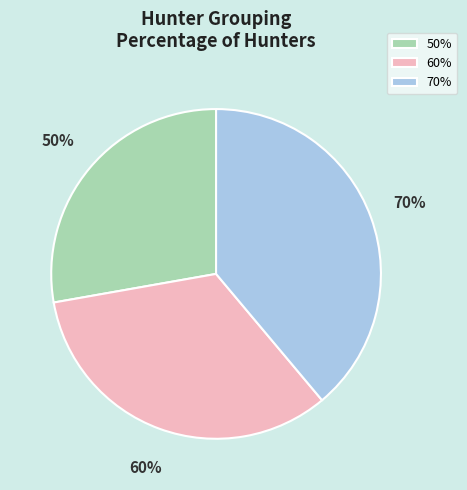

To the nearest percent, what is the combined percentage of 70 and 60?

72%